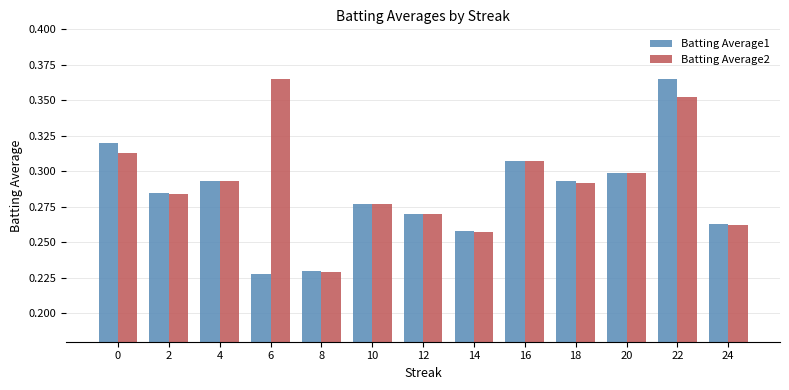

Is it true that Batting Average2 equals 0.4 at 2?

False